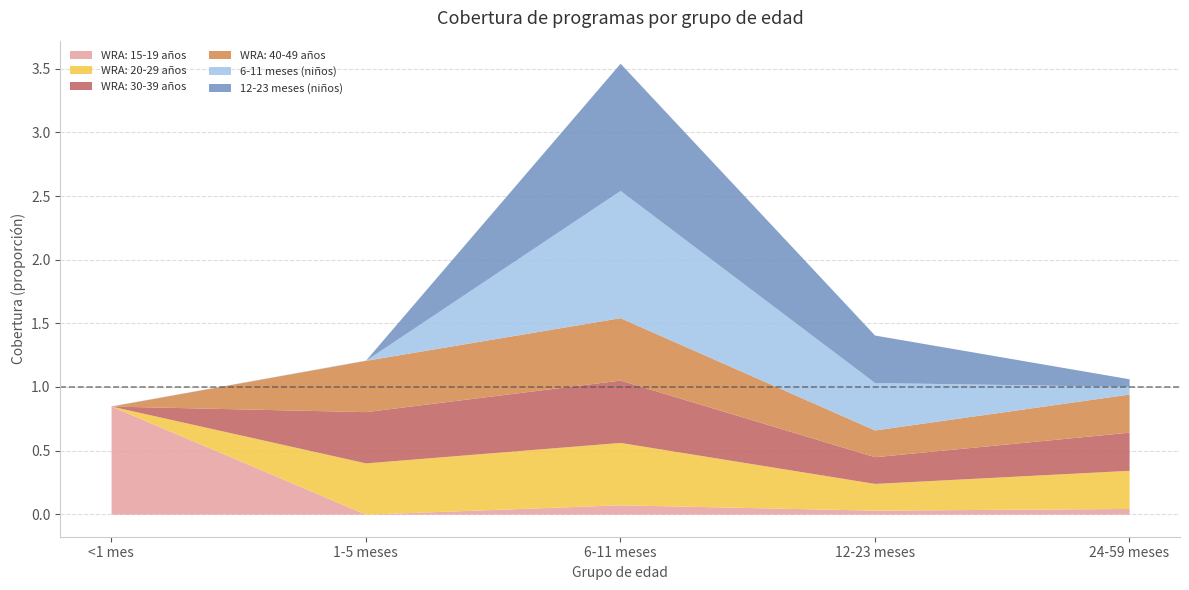

Reading left to right, extract all data points from this chart.

WRA: 15-19 años: <1 mes=0.8	1-5 meses=0.0	6-11 meses=0.1	12-23 meses=0.0	24-59 meses=0.0
WRA: 20-29 años: <1 mes=0.0	1-5 meses=0.4	6-11 meses=0.5	12-23 meses=0.2	24-59 meses=0.3
WRA: 30-39 años: <1 mes=0.0	1-5 meses=0.4	6-11 meses=0.5	12-23 meses=0.2	24-59 meses=0.3
WRA: 40-49 años: <1 mes=0.0	1-5 meses=0.4	6-11 meses=0.5	12-23 meses=0.2	24-59 meses=0.3
6-11 meses (niños): <1 mes=0.0	1-5 meses=0.0	6-11 meses=1.0	12-23 meses=0.4	24-59 meses=0.1
12-23 meses (niños): <1 mes=0.0	1-5 meses=0.0	6-11 meses=1.0	12-23 meses=0.4	24-59 meses=0.1